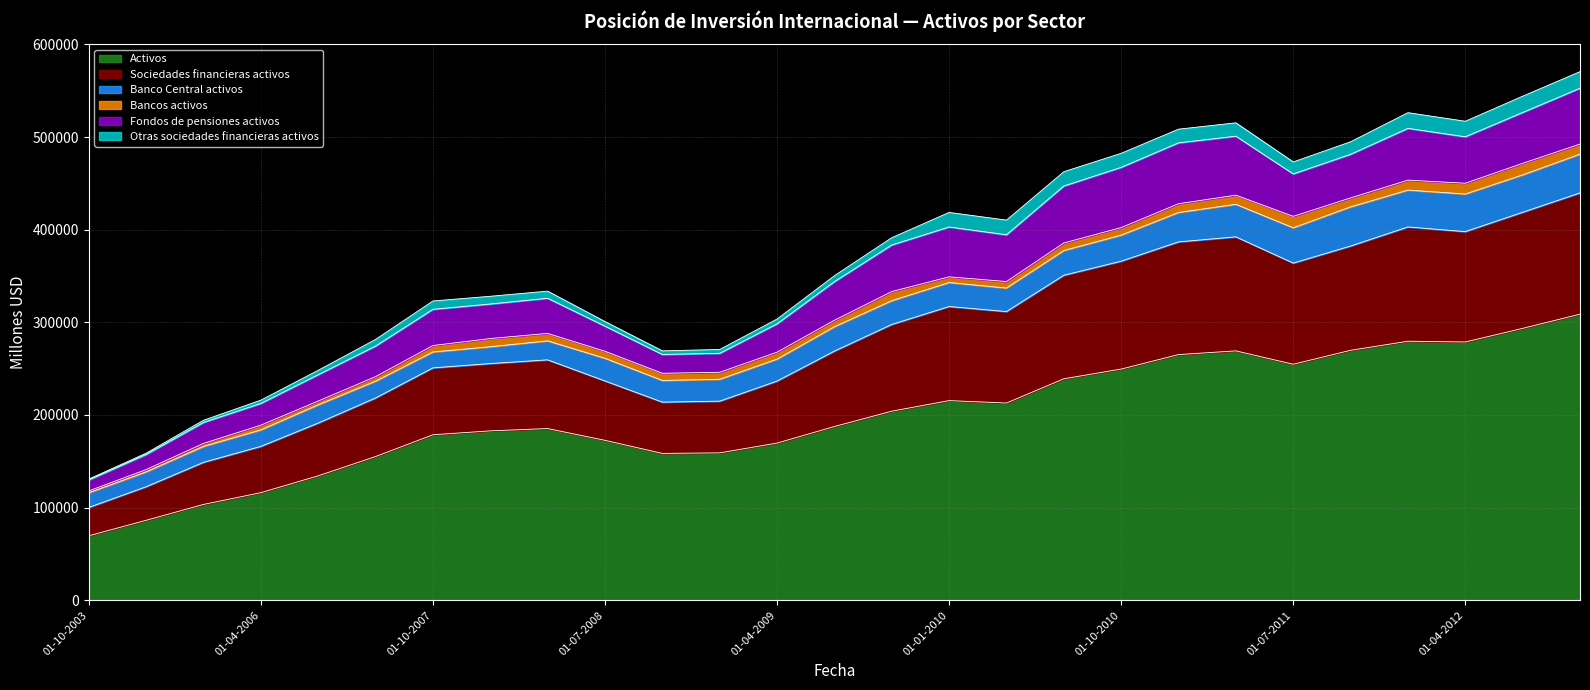

What position from the right is 01-10-2005?

25